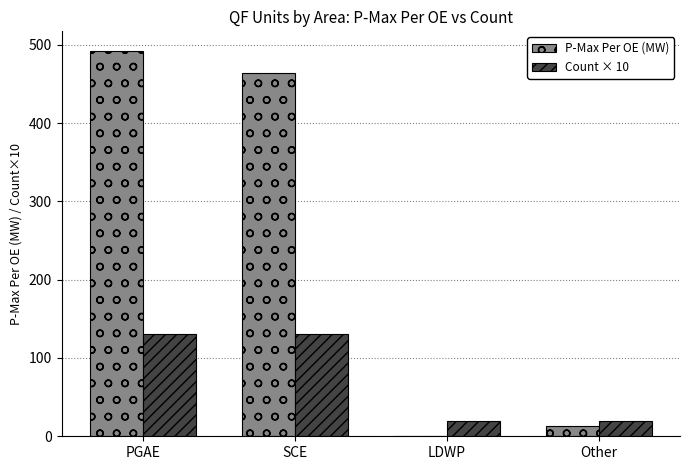

Read the Count × 10 value at LDWP.

20.0